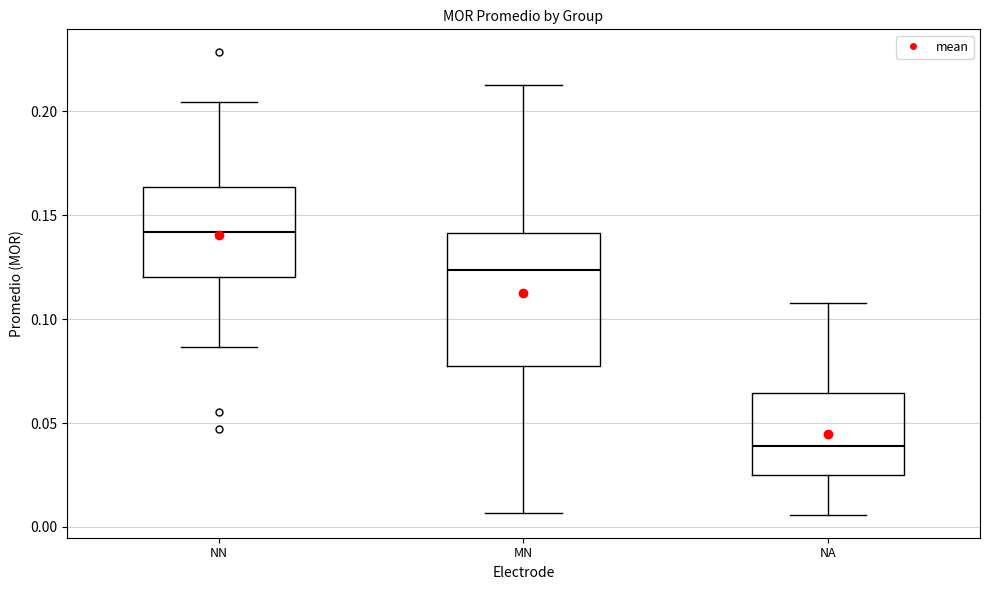

Which box has the highest median line?

NN